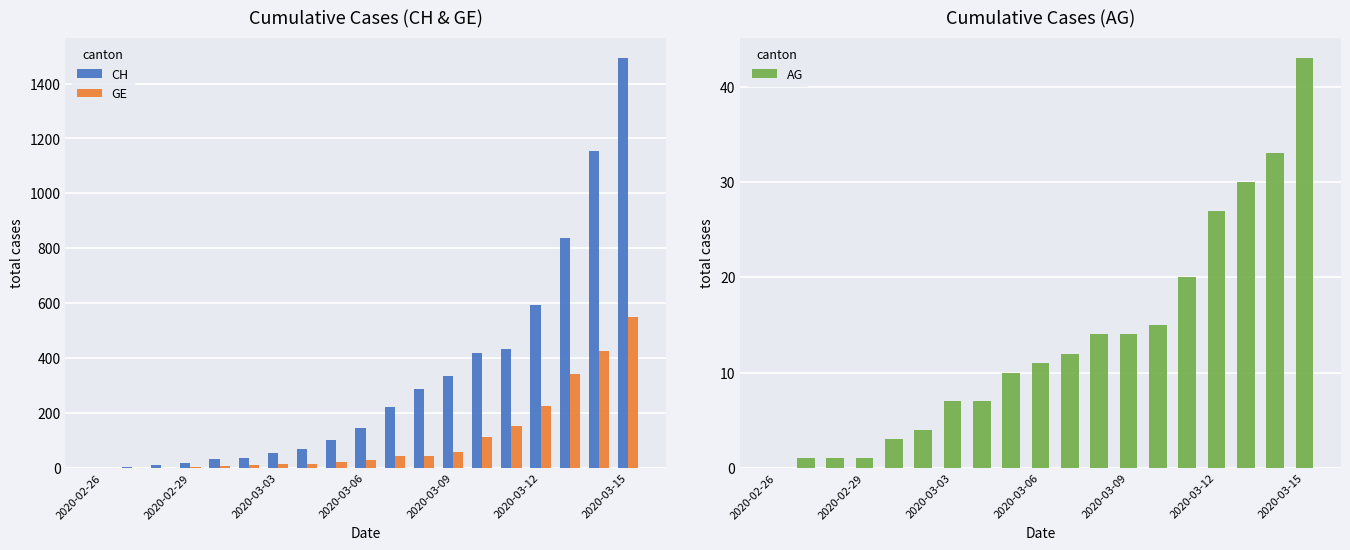

Which series has the widest spread of values?

CH